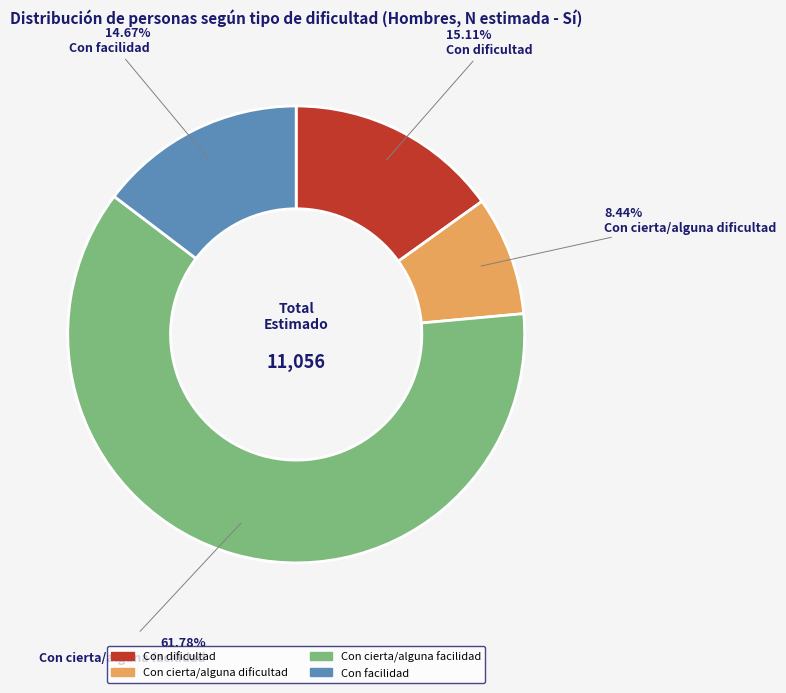

To the nearest percent, what percentage of the pie is Con cierta/alguna facilidad?

62%